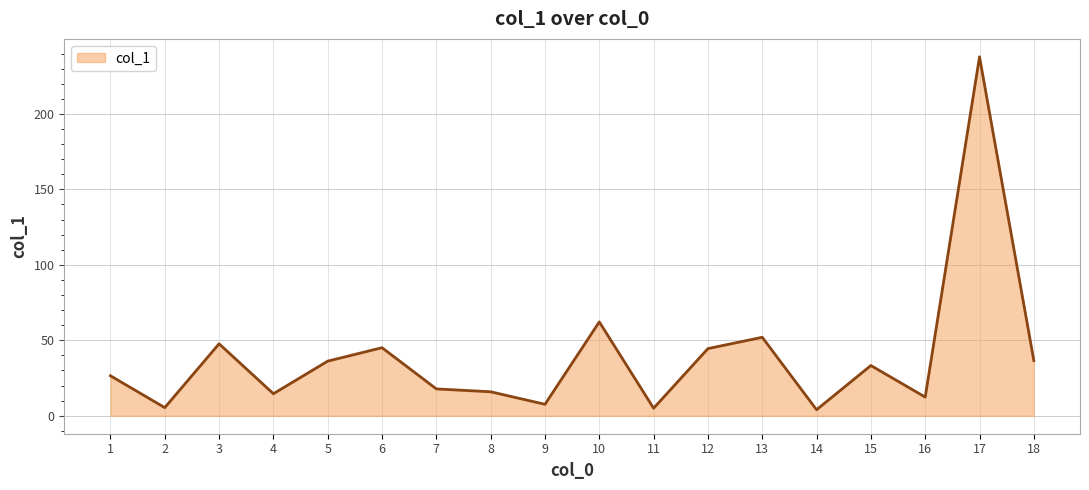

Where does the data first go above 33?

3